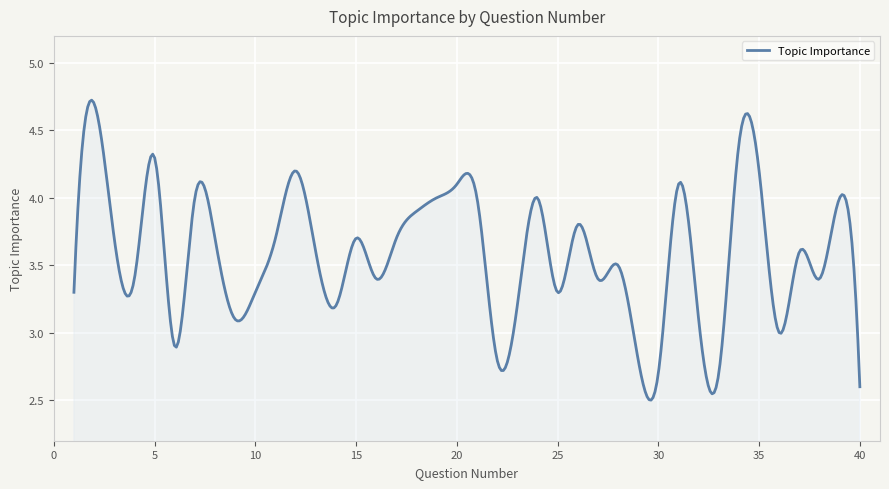

What is the difference between the maximum and minimum values?

2.2